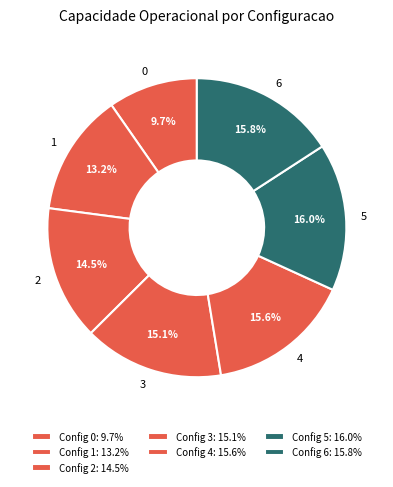

Is there a majority slice in this chart?

No